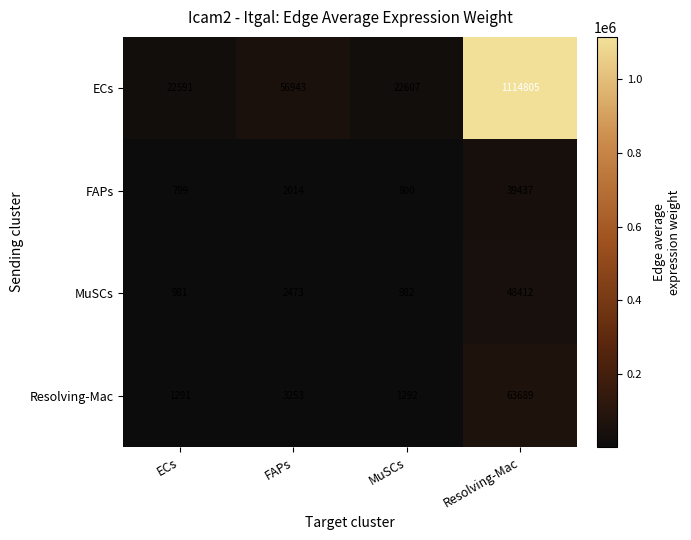

How many data points does each series have?

4